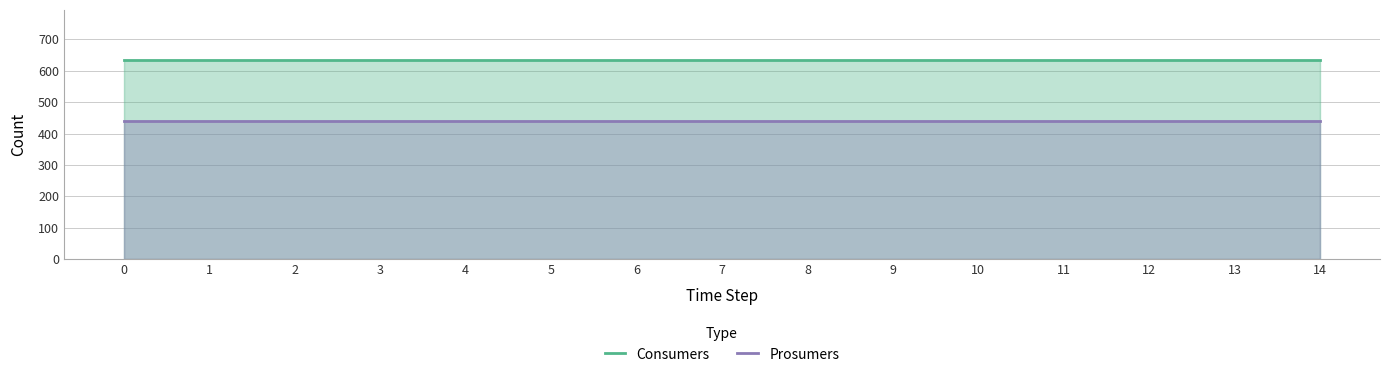

Reading left to right, what are all the values shown in this chart?

Consumers: 635	635	635	635	635	635	635	635	635	635	635	635	635	635	635
Prosumers: 440	440	440	440	440	440	440	440	440	440	440	440	440	440	440